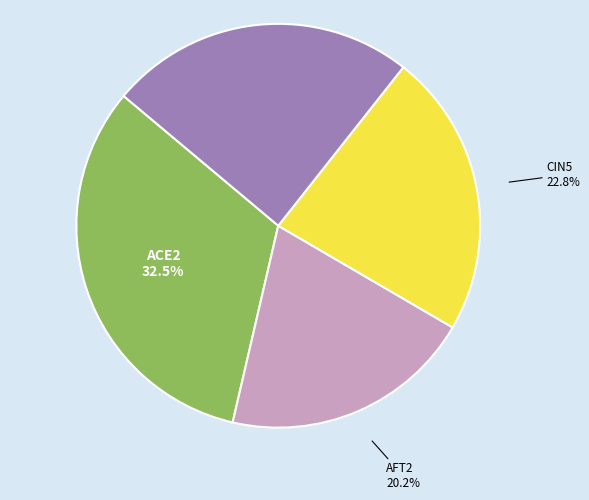

Between AFT2 and ACE2, which is larger?

ACE2